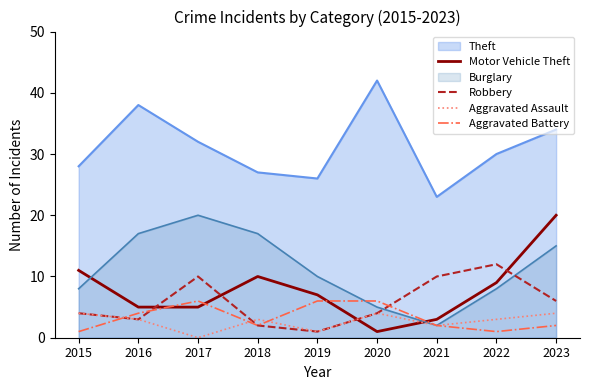

How many data points in Motor Vehicle Theft are above 7?

4